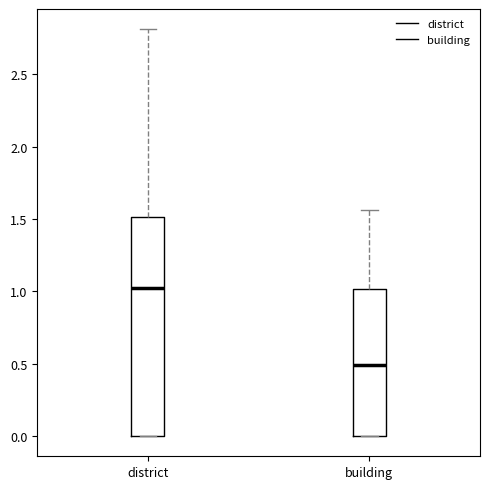

Reading left to right, read every box against the y-axis: the position of its median line, the range the box covers, and the ends of its whiskers. The values are not printed on the chart, so give them approximately, as read against the axis.

district: median 1.00, box 0.00 to 1.50, whiskers 0.00 to 2.80
building: median 0.50, box 0.00 to 1.00, whiskers 0.00 to 1.55